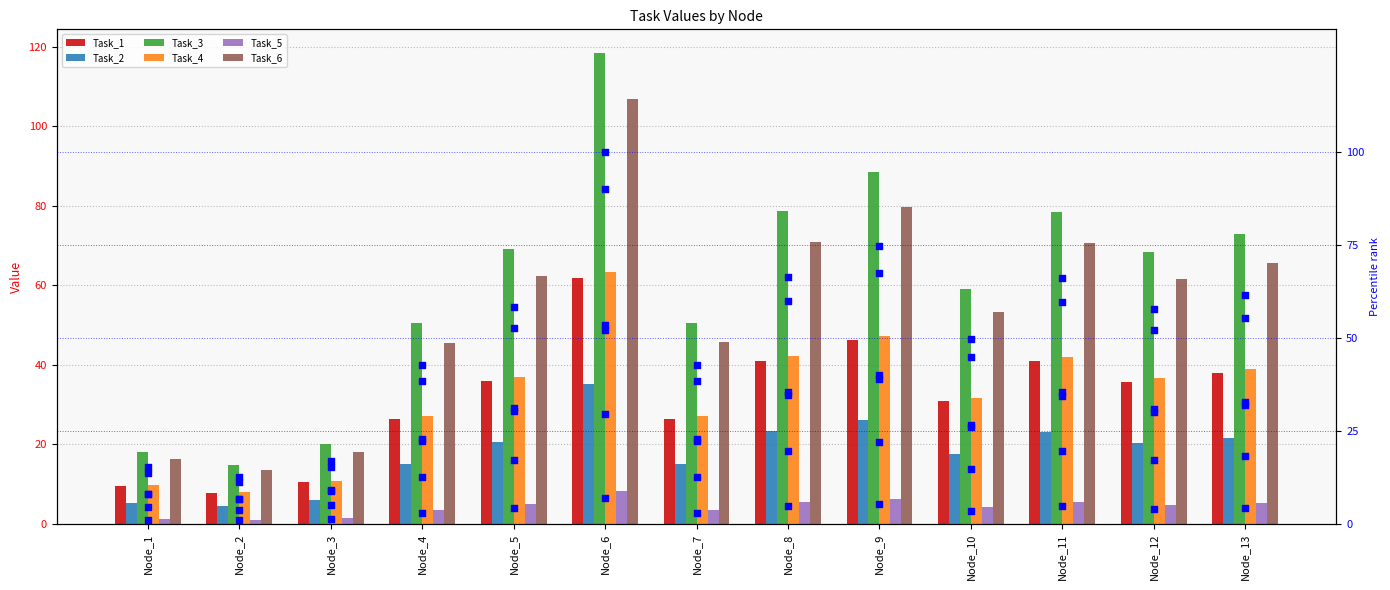

Which series has the largest total across all categories?

Task_3